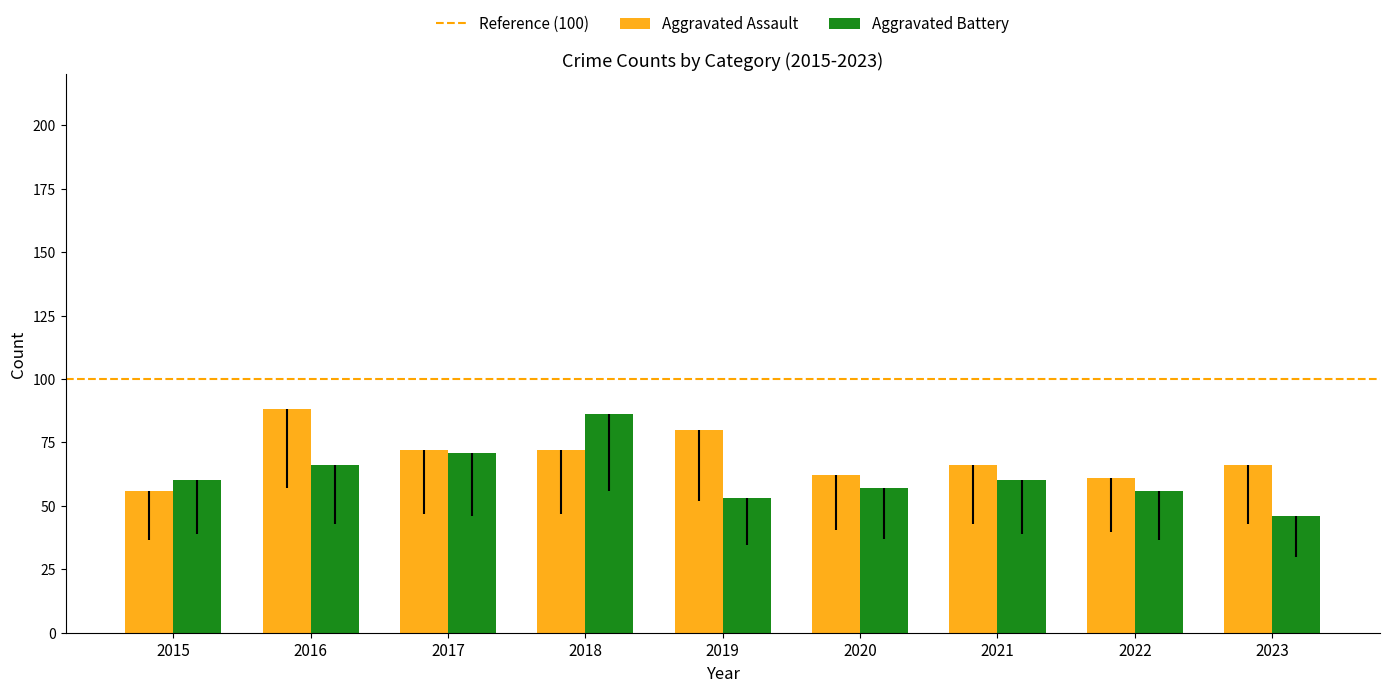

What is the value of the Aggravated Assault bar at the 1st from the left?

56